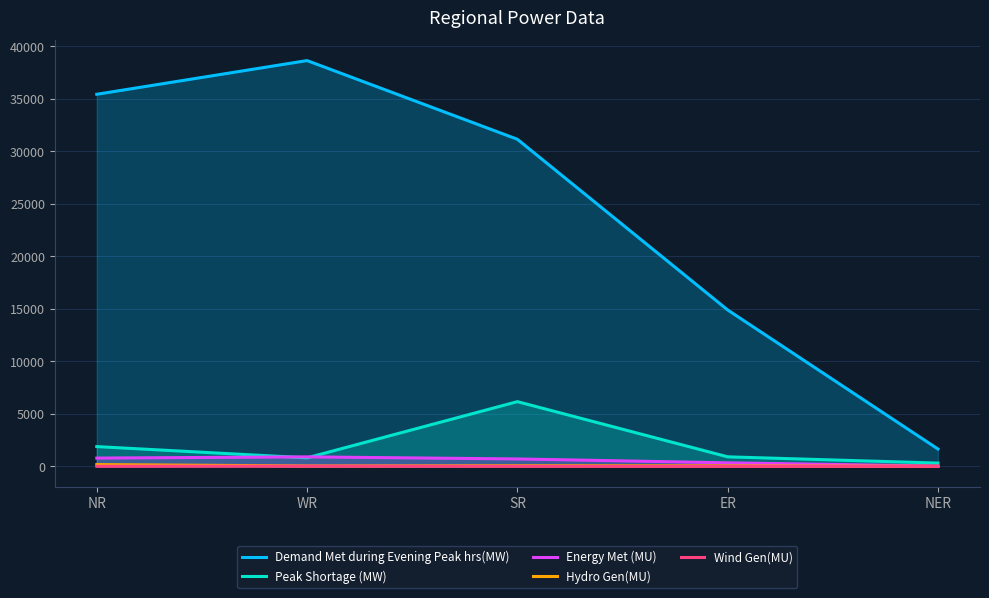

List the series in order of their peak value, highest first.

Demand Met during Evening Peak hrs(MW), Peak Shortage (MW), Energy Met (MU), Hydro Gen(MU), Wind Gen(MU)